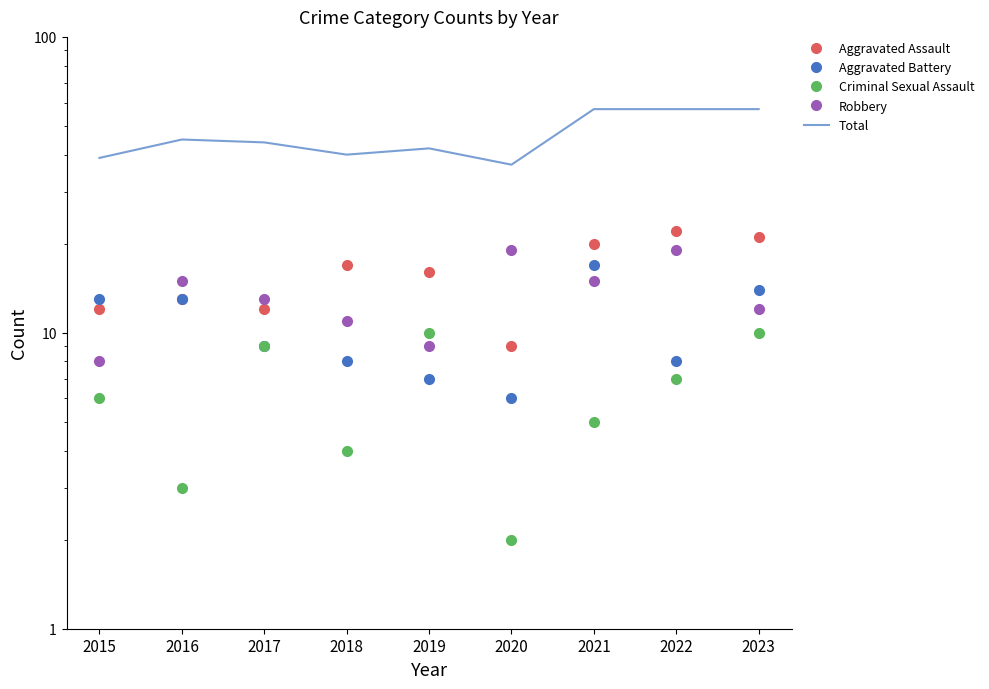

The Aggravated Battery series shows 26 at 2021. True or false?

False